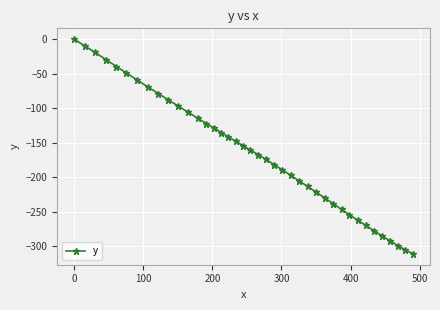

What is the value of the 15th point from the left?

-128.8